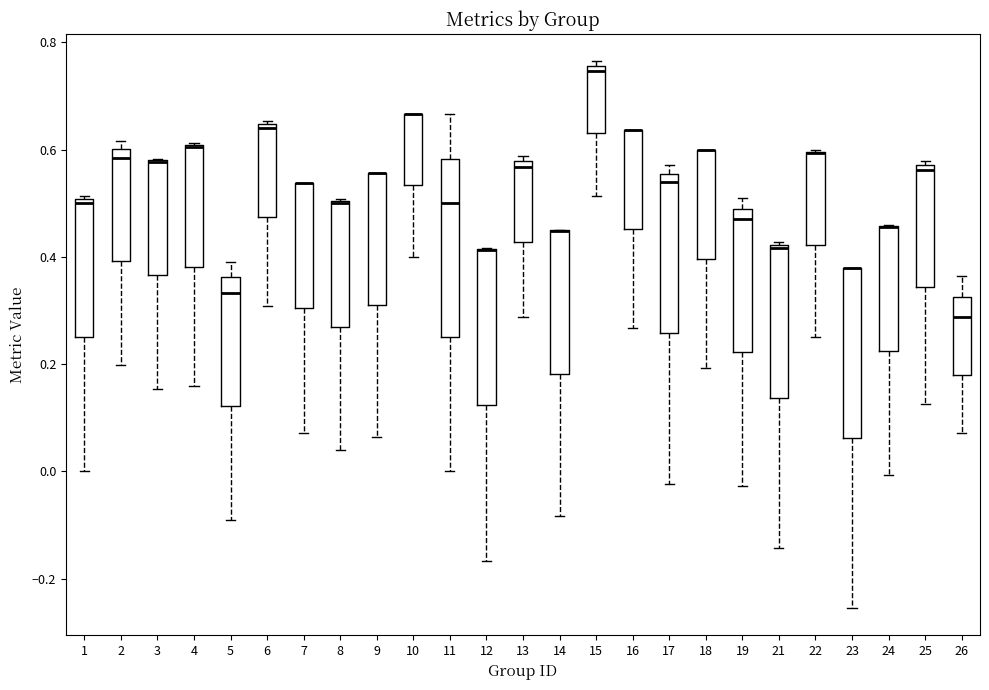

Where is the lower edge of the box at x = 8 on the y-axis? The values are not printed on the chart, so give them approximately, as read against the axis.

0.26